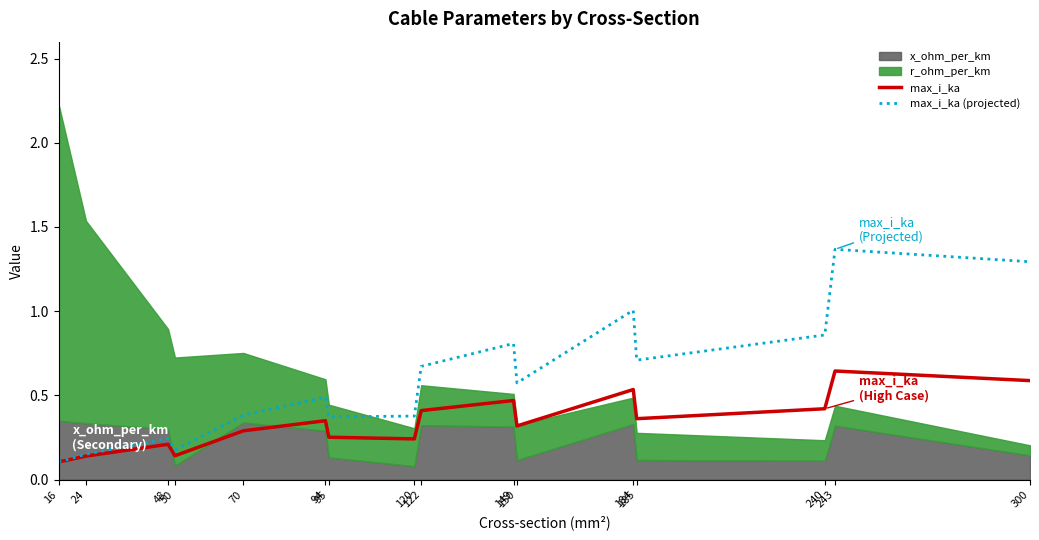

What is the difference between the second highest and minimum values in the max_i_ka series?

0.5